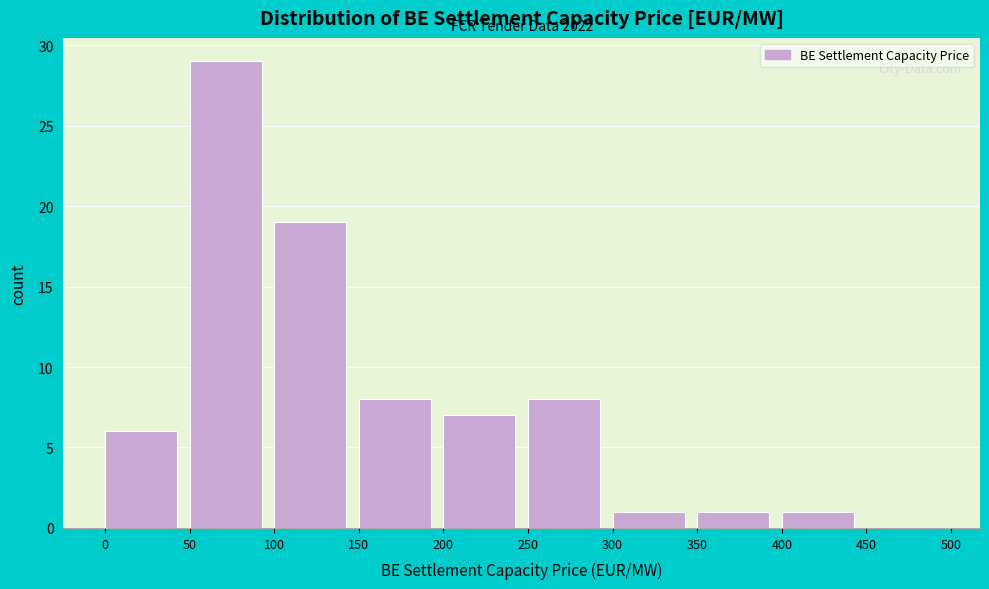

Which range on the x-axis has the tallest bar?

50 to 100